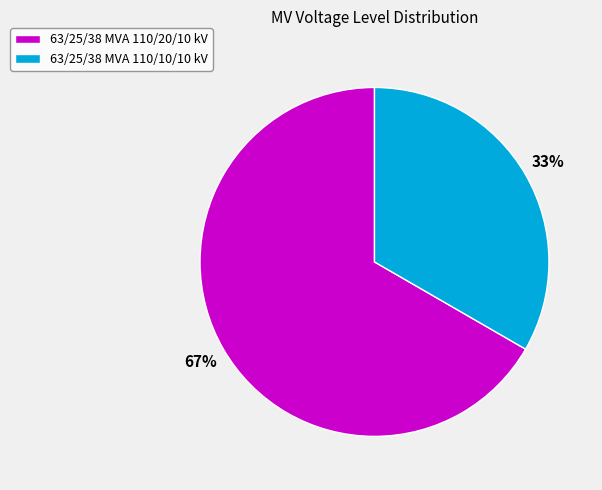

Which category has the smallest portion of the pie?

63/25/38 MVA 110/10/10 kV